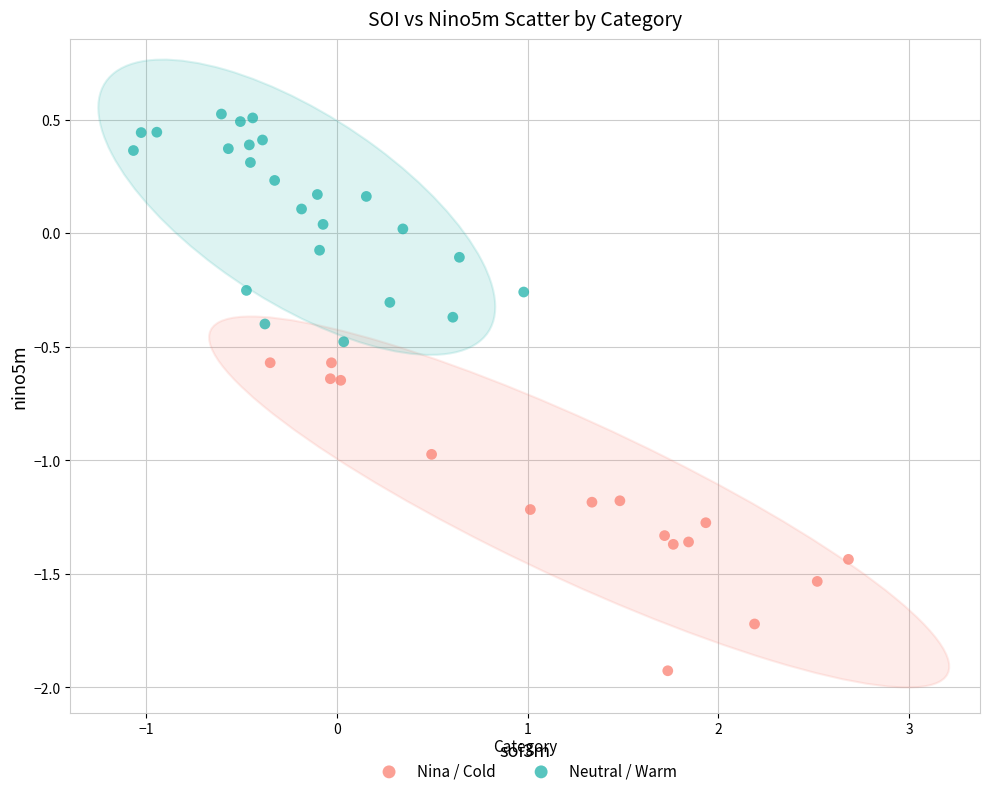

Which series contains the lowest Y value?

Nina / Cold